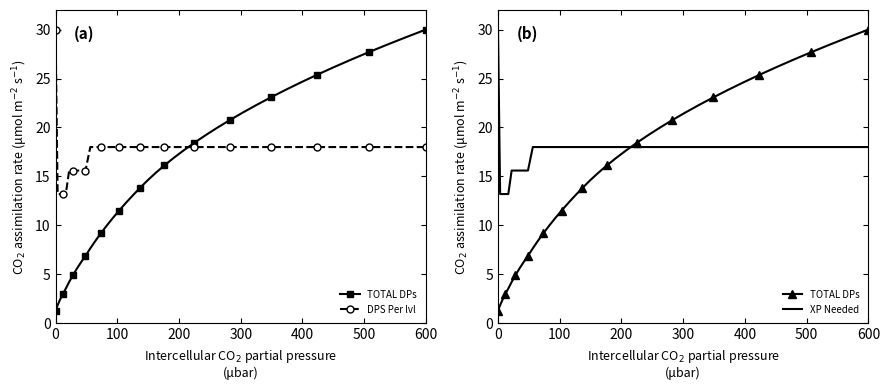

How many lines are shown in the chart?

3